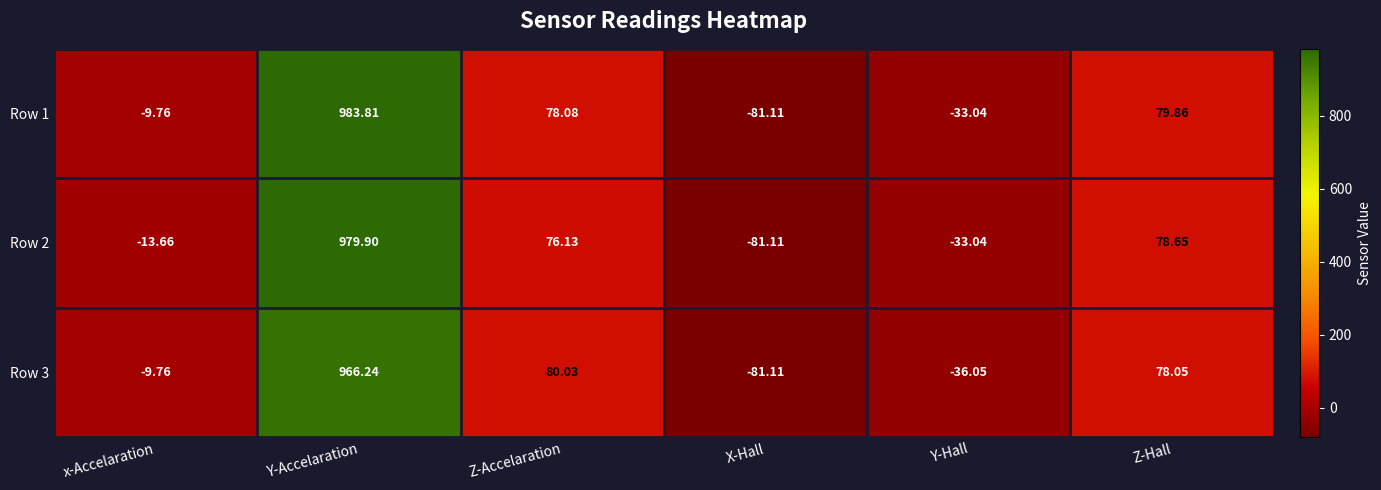

Which category has the lowest value in the Row 1 series?

X-Hall